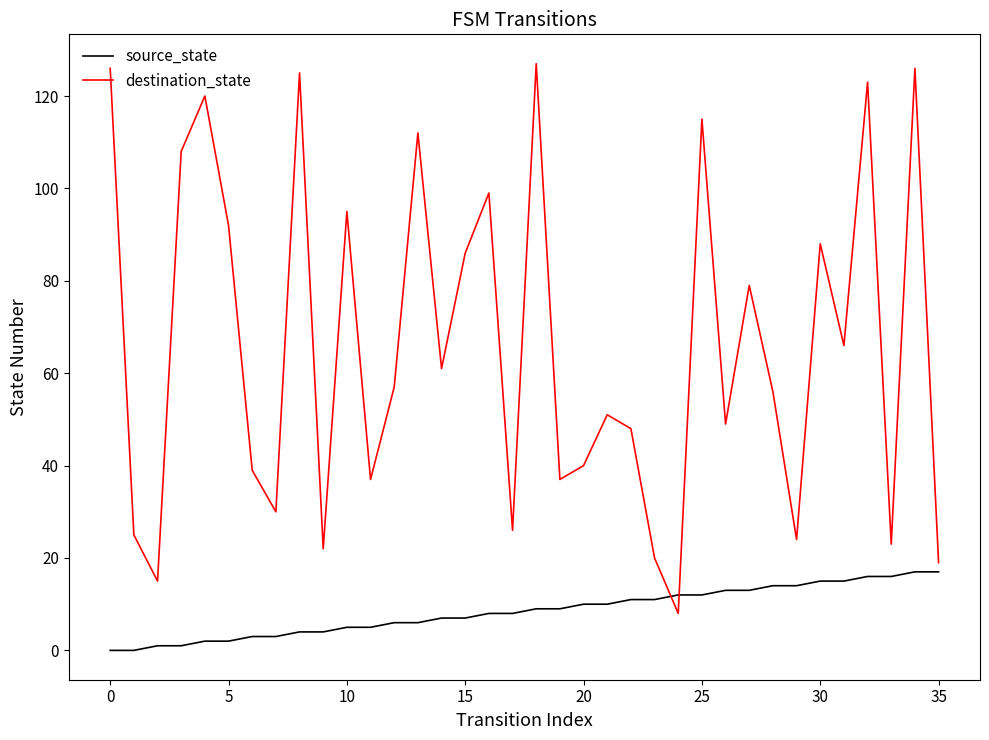

Reading right to left, what are all the values shown in this chart?

source_state: 17	17	16	16	15	15	14	14	13	13	12	12	11	11	10	10	9	9	8	8	7	7	6	6	5	5	4	4	3	3	2	2	1	1	0	0
destination_state: 19	126	23	123	66	88	24	56	79	49	115	8	20	48	51	40	37	127	26	99	86	61	112	57	37	95	22	125	30	39	92	120	108	15	25	126